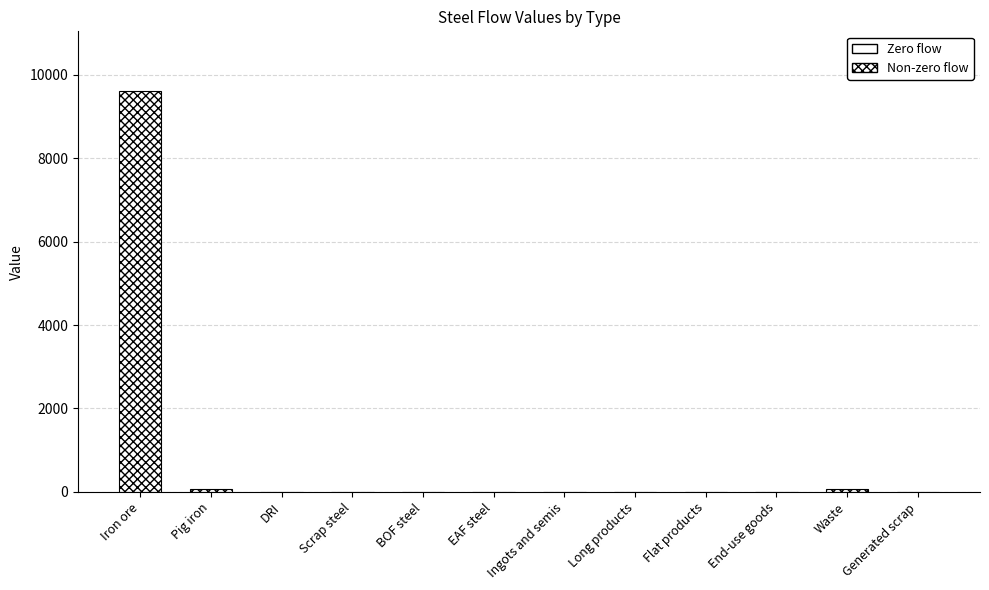

Which has a higher value, Pig iron or Iron ore?

Iron ore